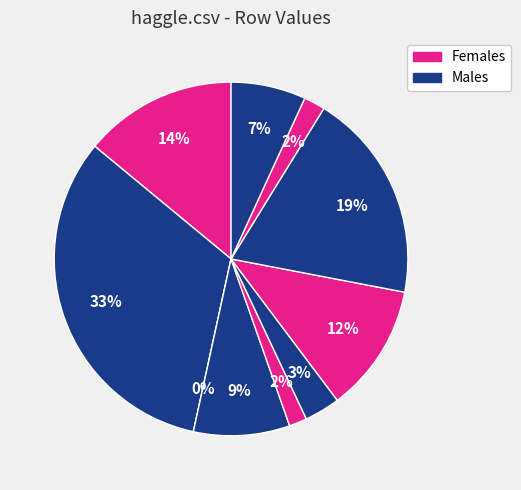

True or false: jas.csv accounts for 1% of the total.

False